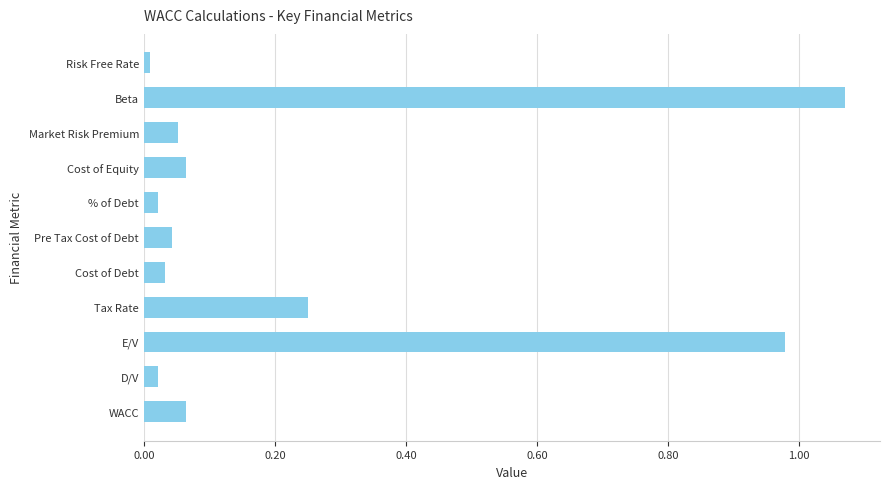

The chart shows a value of 0.0 at Risk Free Rate. True or false?

True